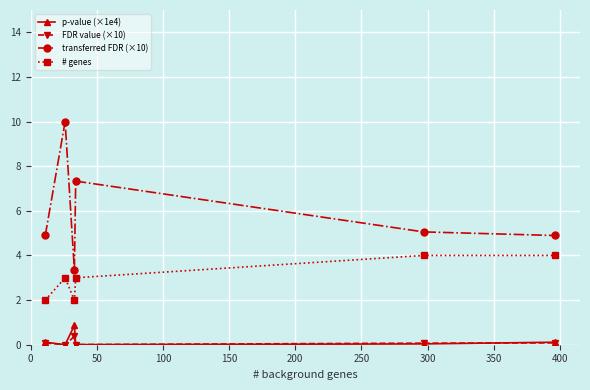

In transferred FDR (×10), how many points are lower than both neighbors (excluding endpoints)?

1